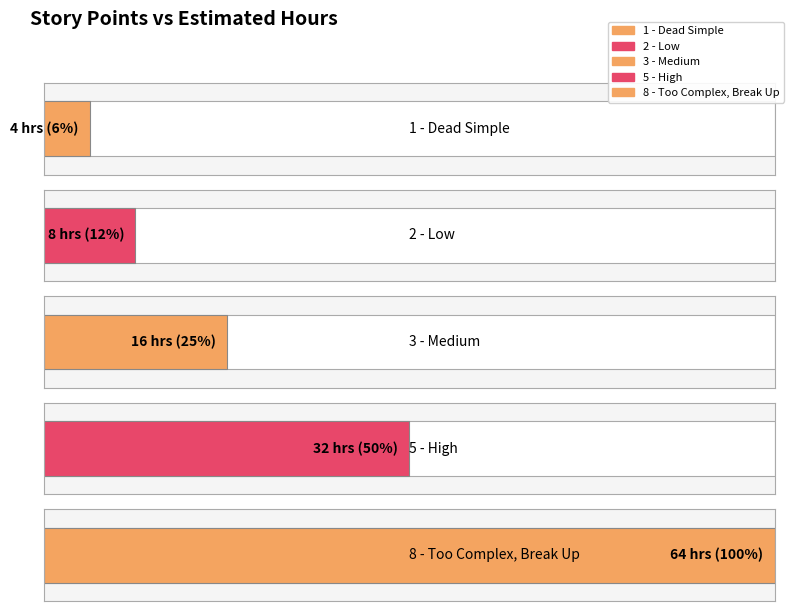

What is the approximate value at 8 - Too Complex, Break Up, to the nearest 10?

60